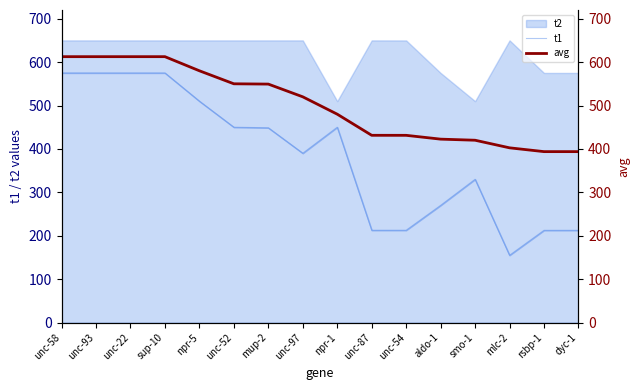

At which category does t1 reach its first local valley?

unc-97